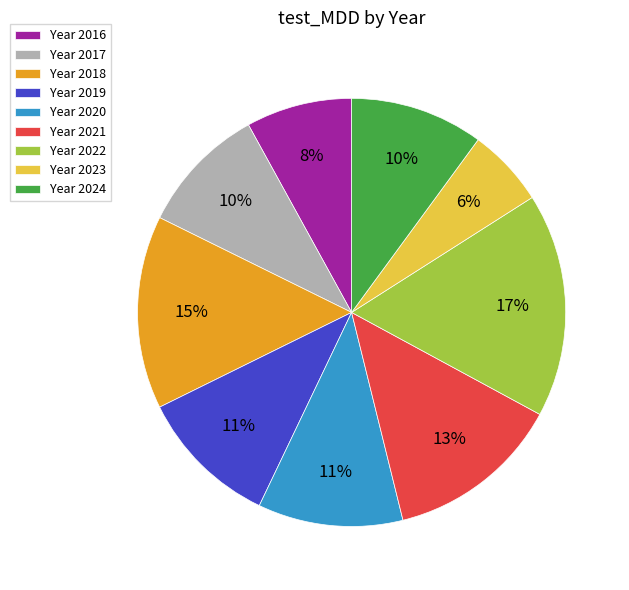

What is the smallest slice in the pie chart?

Year 2023